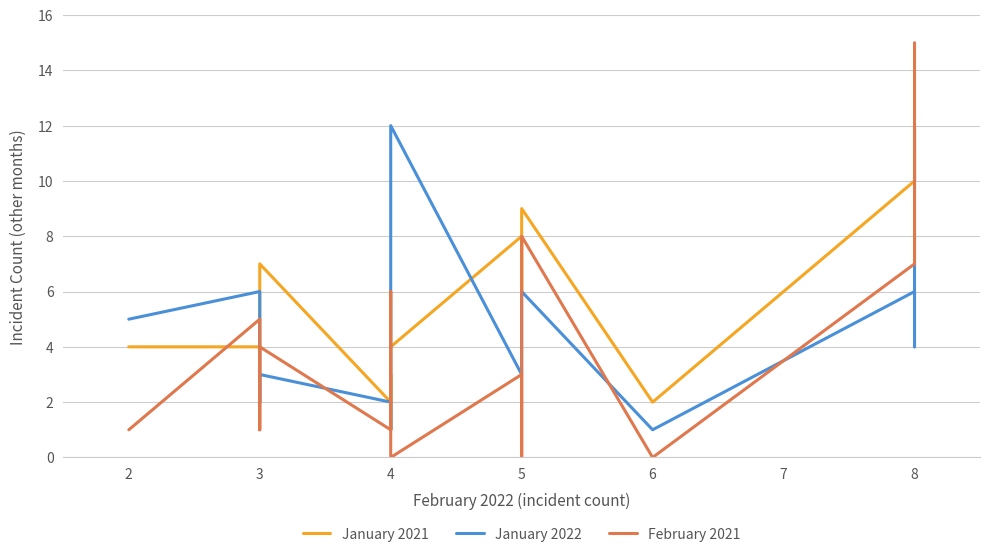

What is the greatest value displayed?

15